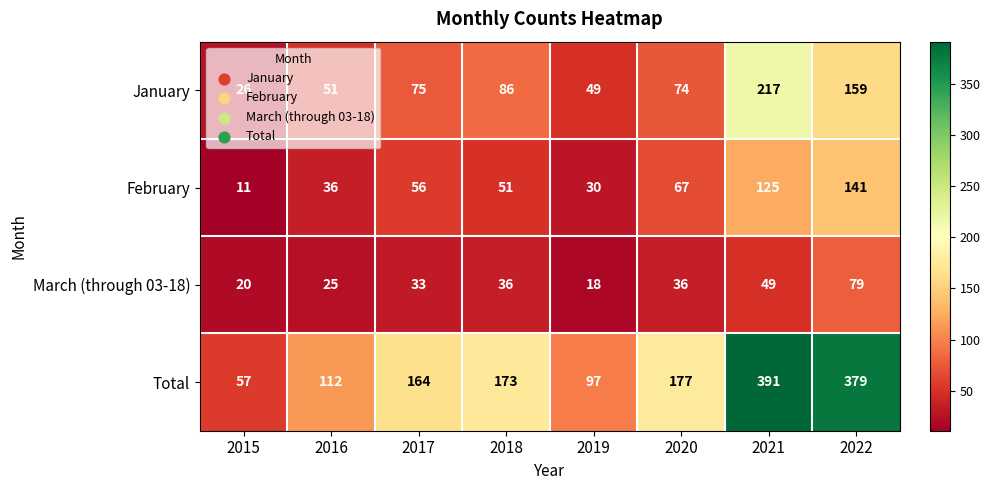

List the series in order of their overall mean, highest first.

Total, January, February, March (through 03-18)